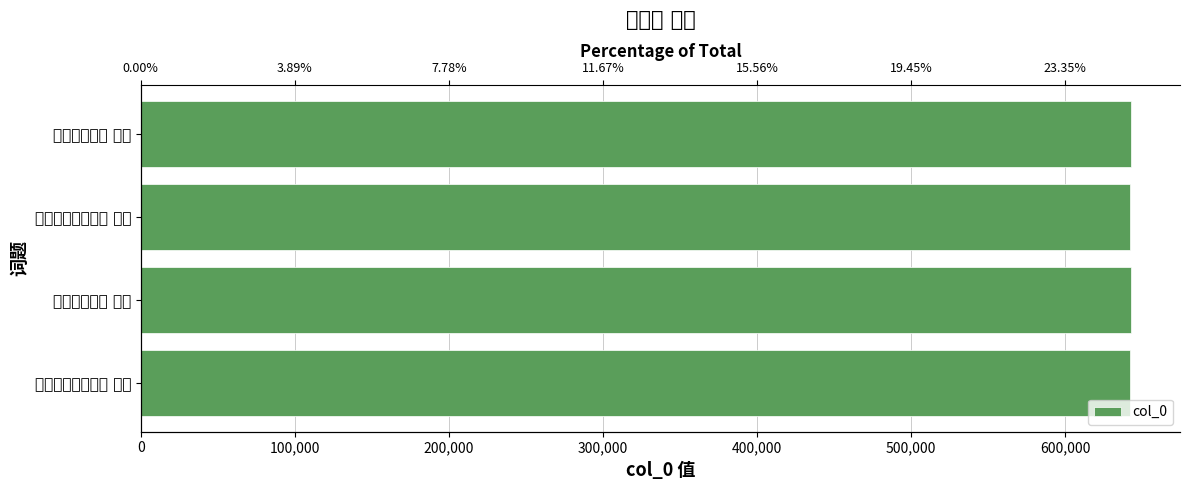

How many bars are there in total?

4